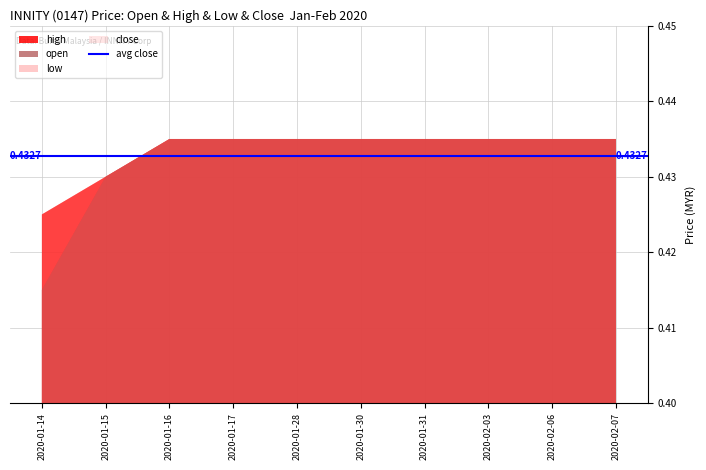

List the labels in order of close value, largest first.

2020-01-16, 2020-01-17, 2020-01-28, 2020-01-30, 2020-01-31, 2020-02-03, 2020-02-06, 2020-02-07, 2020-01-15, 2020-01-14